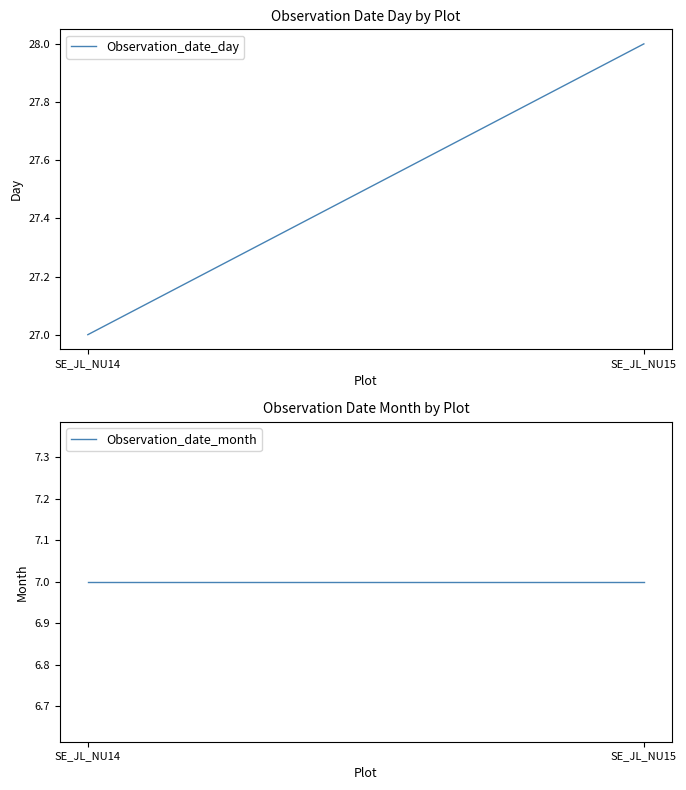

Between SE_JL_NU14 and SE_JL_NU15, which series saw the biggest shift?

Observation_date_day